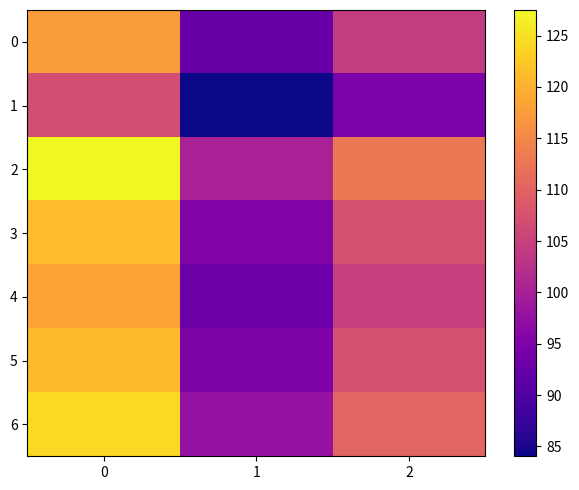

List the series in order of their peak value, lowest first.

1, 0, 4, 5, 3, 6, 2